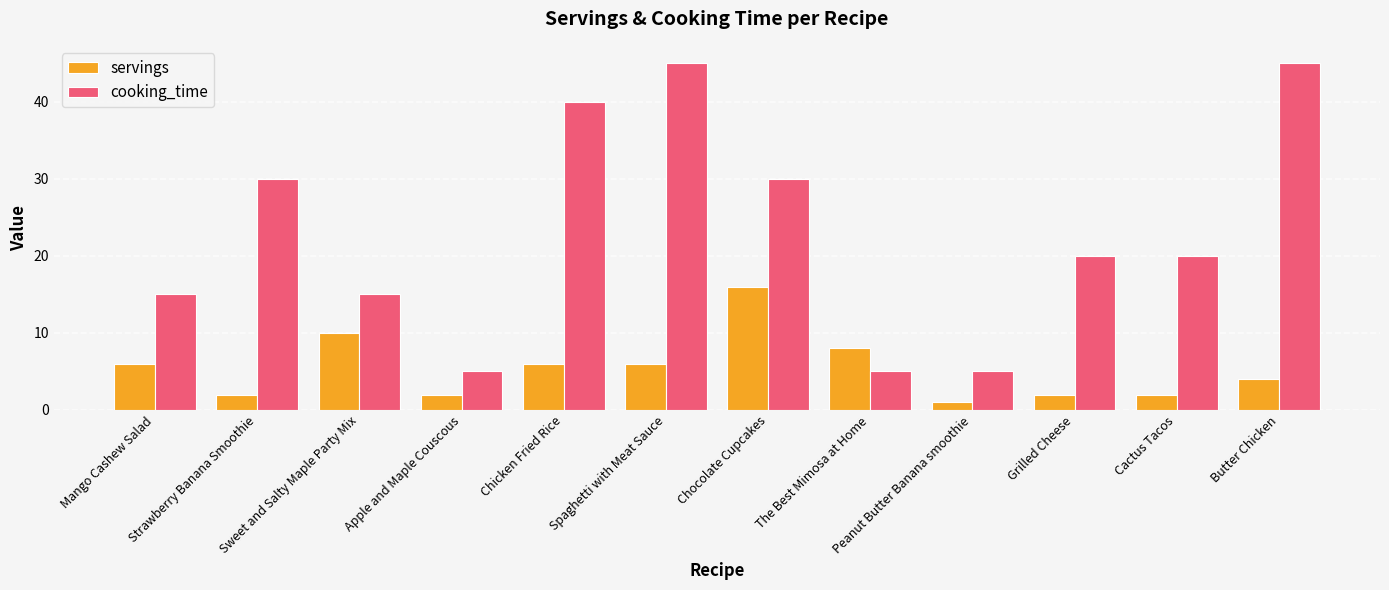

True or false: servings has a value of 16 at Sweet and Salty Maple Party Mix.

False